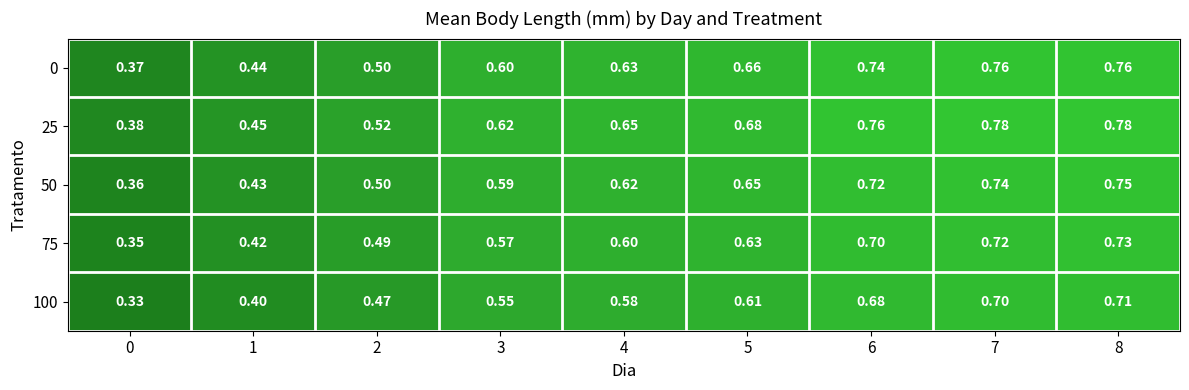

Is the value of 0 at 2 greater than the value of 25 at 0?

Yes